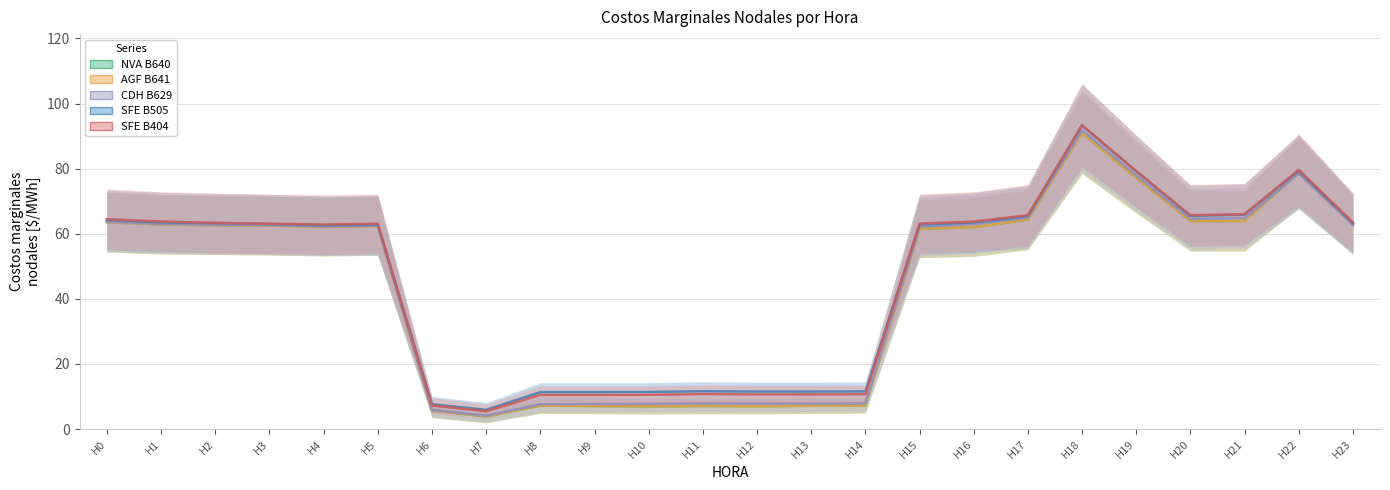

What is the sum of all CDH B629 values?

1072.0